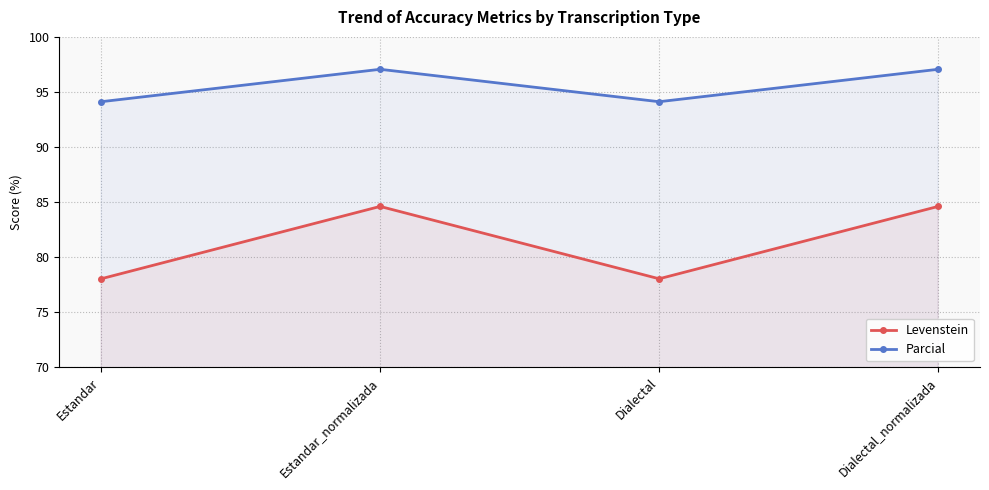

What are all the series names shown in the legend?

Levenstein, Parcial